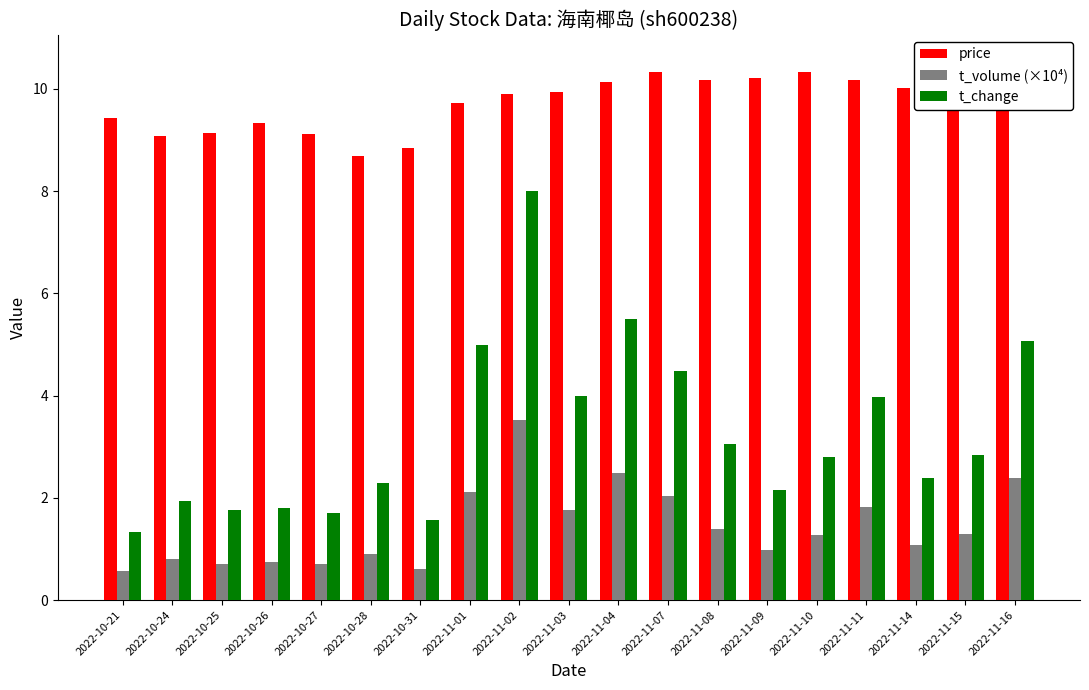

List the series in order of their overall mean, highest first.

price, t_change, t_volume (×10⁴)